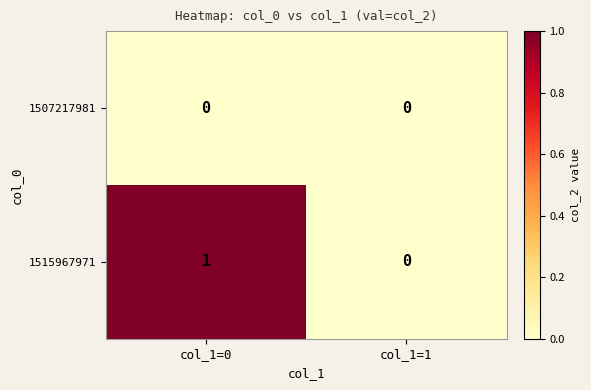

What is the total value across all series at col_1=0?

1